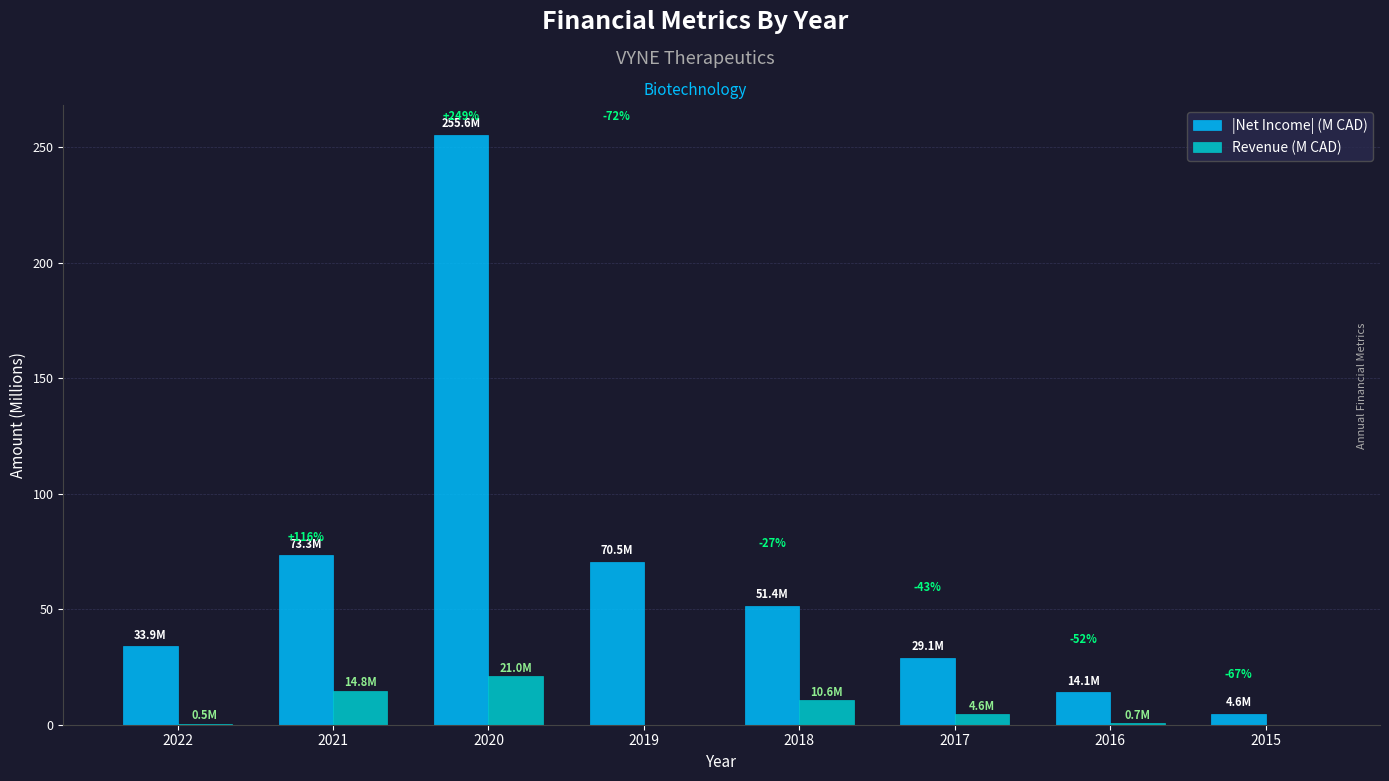

What is the highest value of the Revenue (M CAD) series?

21.0